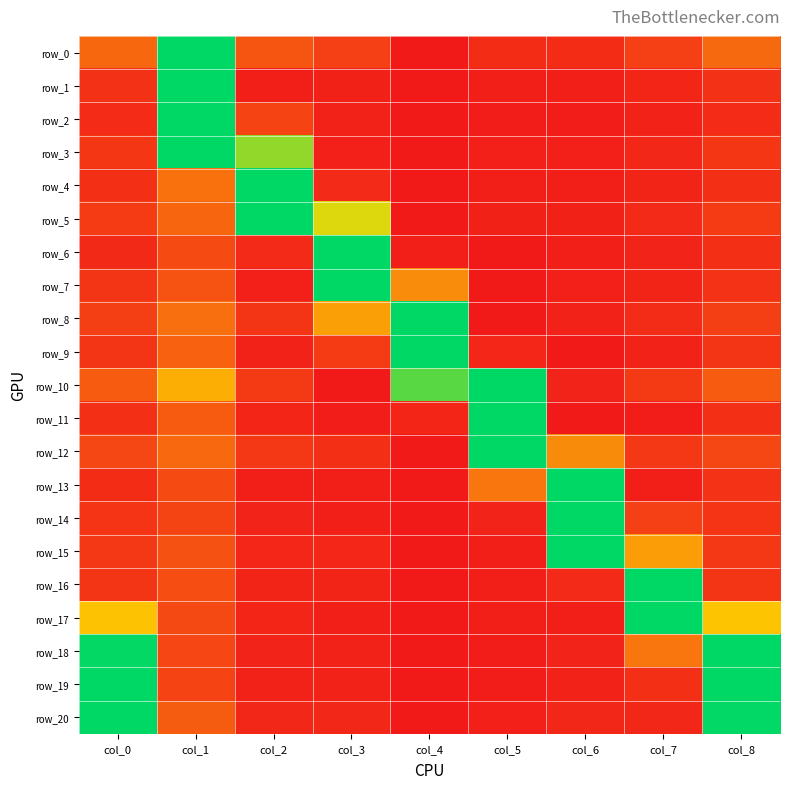

What is the highest value of the row_20 series?

1.0